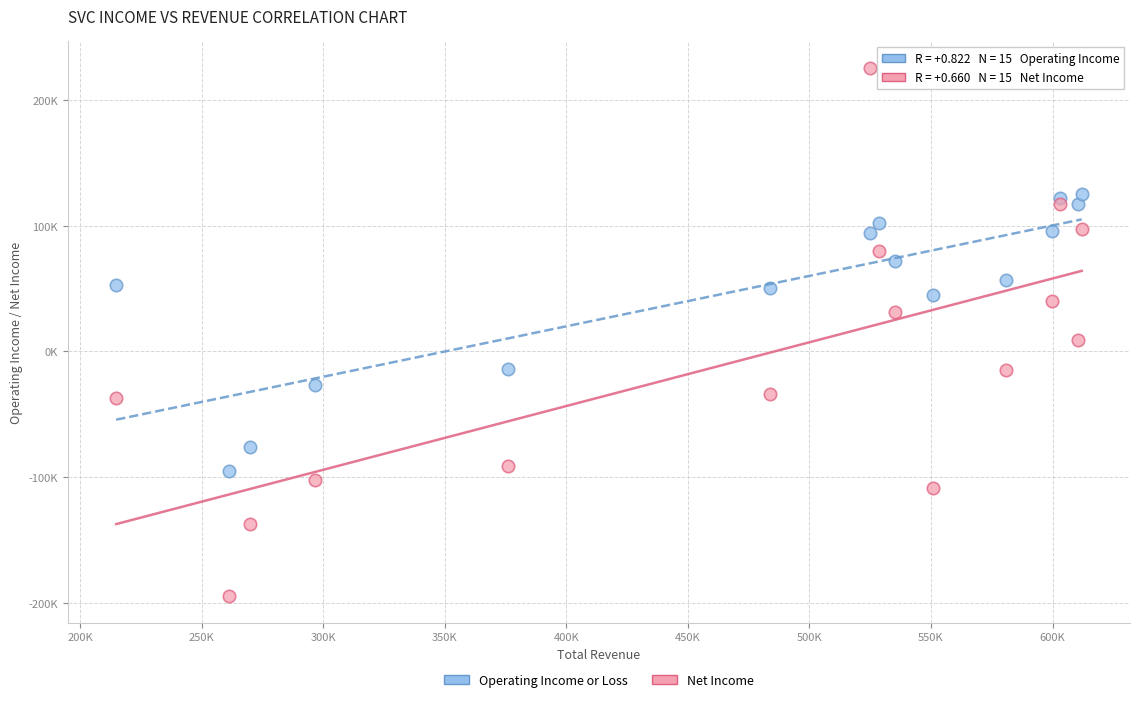

Which series has the widest spread of Y values?

Net Income